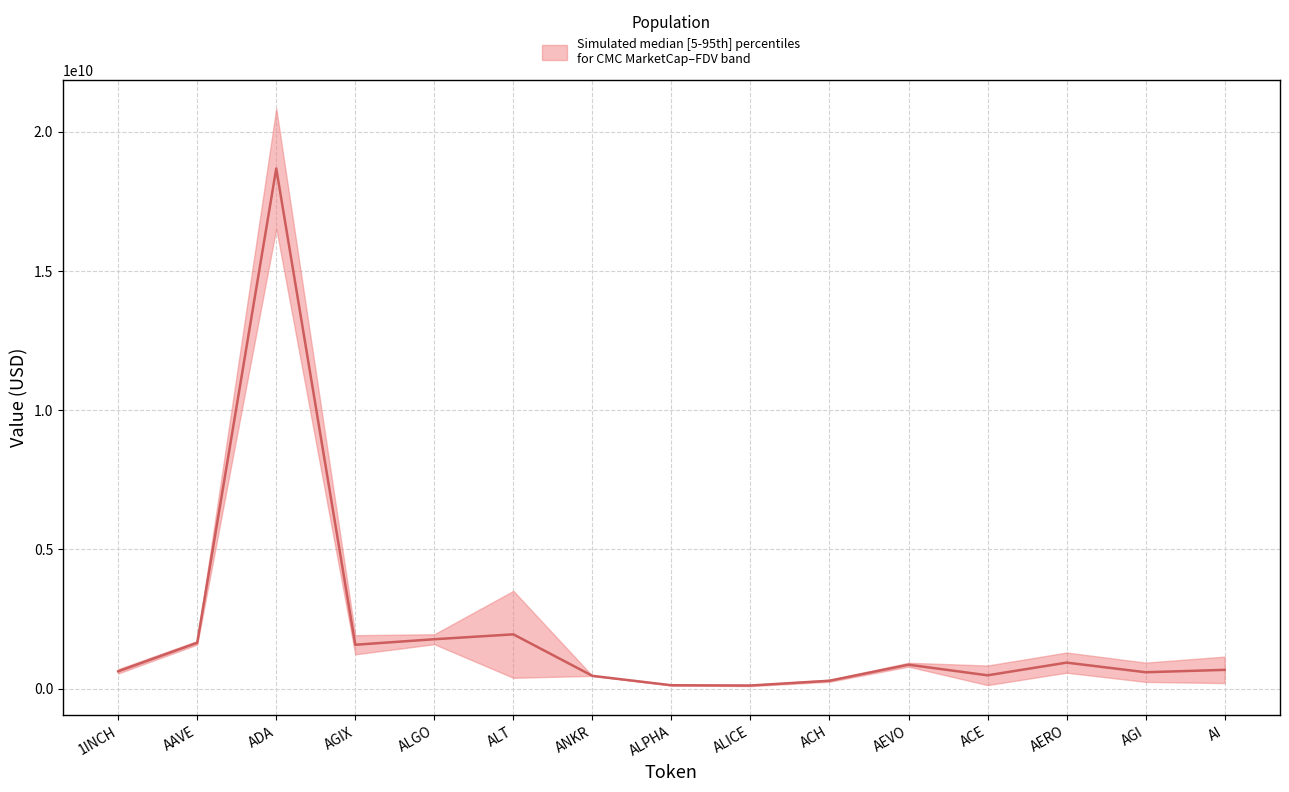

How many lines are shown in the chart?

1